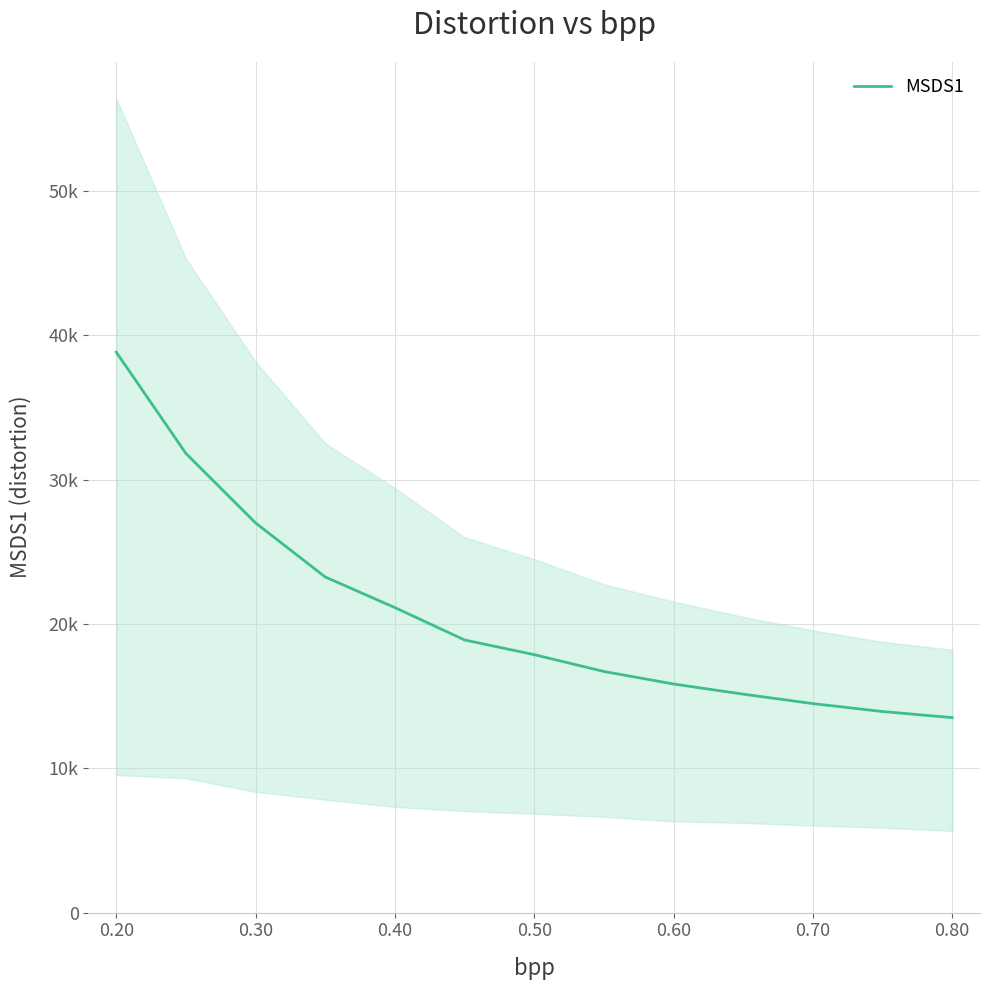

Between 0.20 and 0.70, which is larger?

0.20